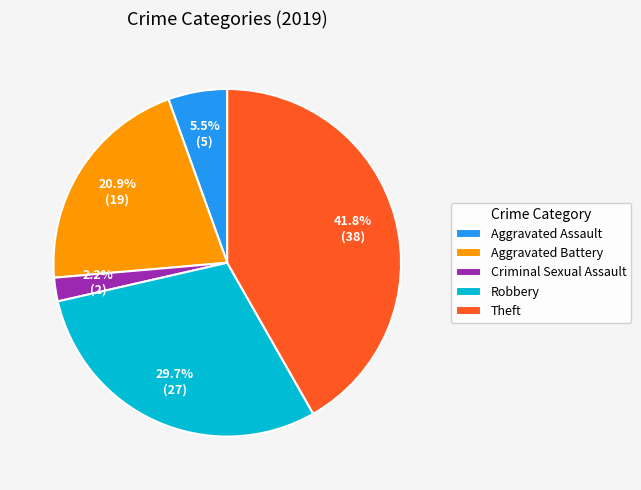

Which slice is the largest?

Theft